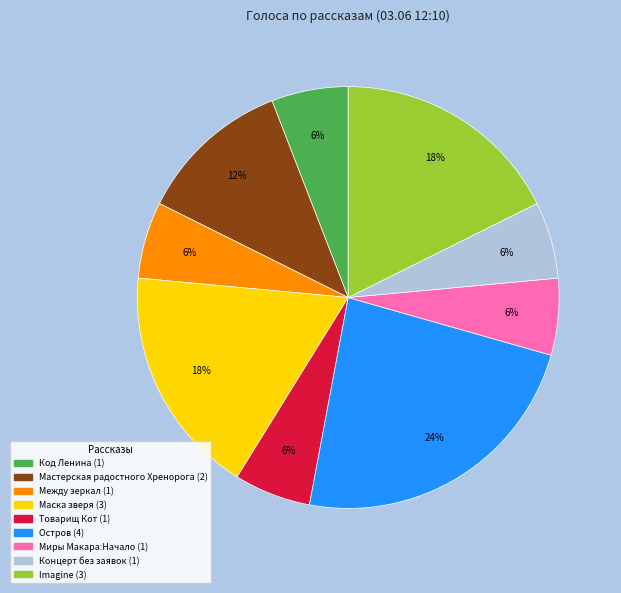

Does any single category account for the majority?

No